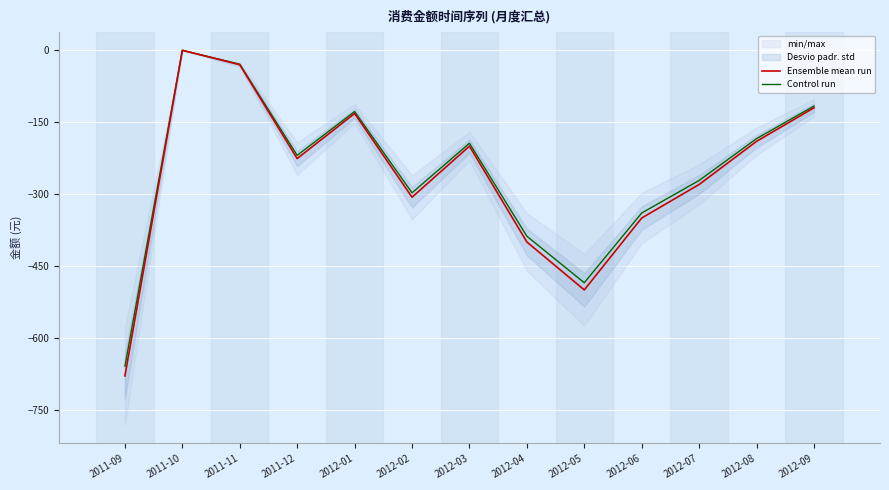

What is the smallest value displayed?

-679.5